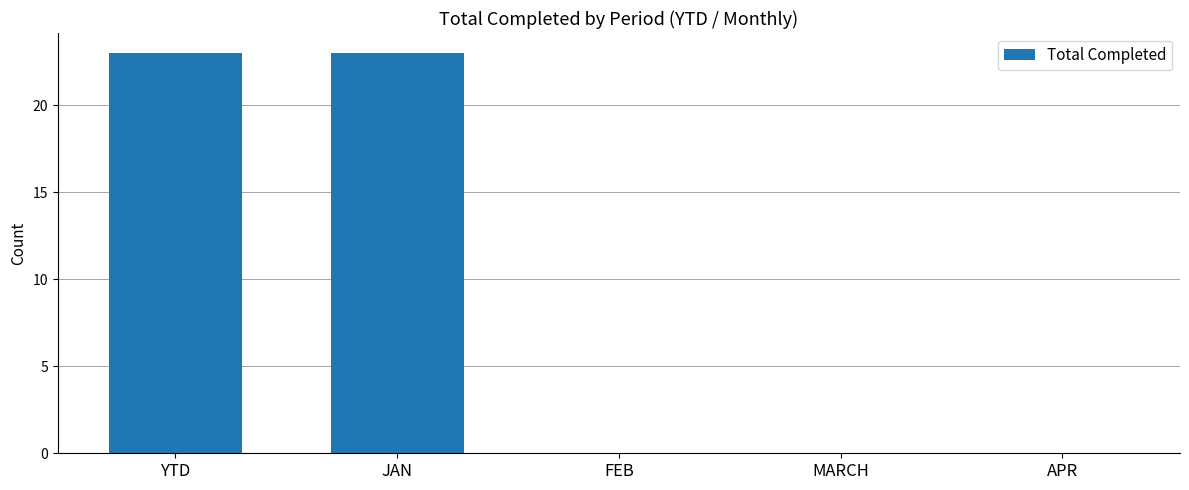

The chart shows a value of 13 at APR. True or false?

False